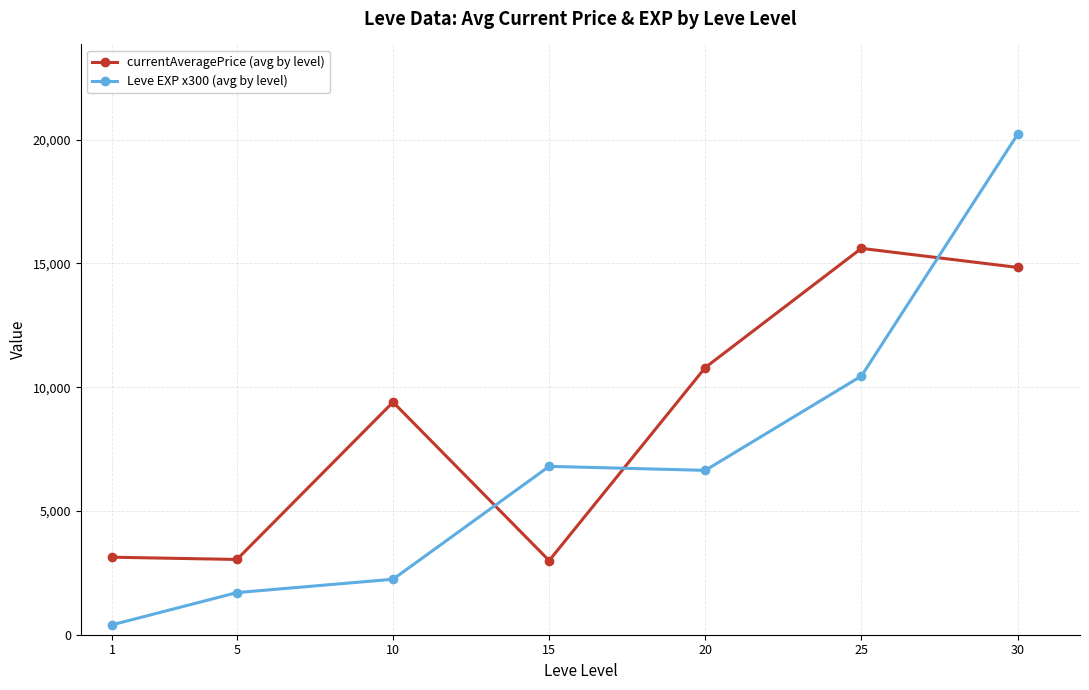

List the series in order of their peak value, lowest first.

currentAveragePrice (avg by level), Leve EXP x300 (avg by level)